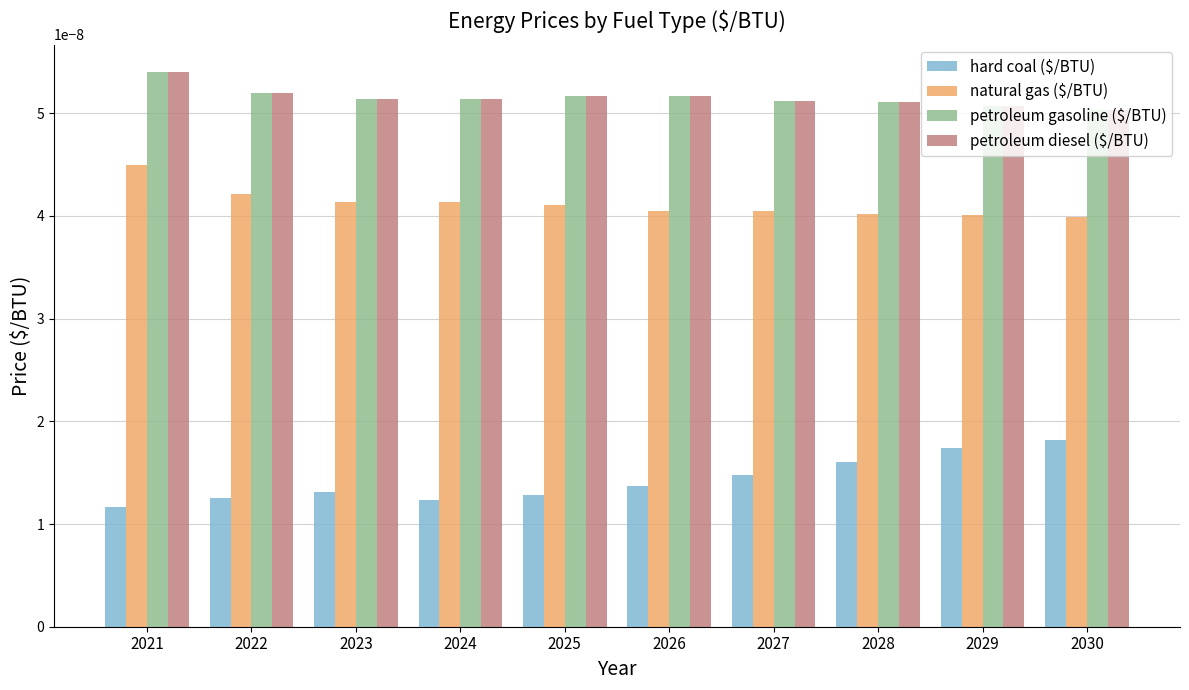

At which category is the sum across all series the highest?

2021